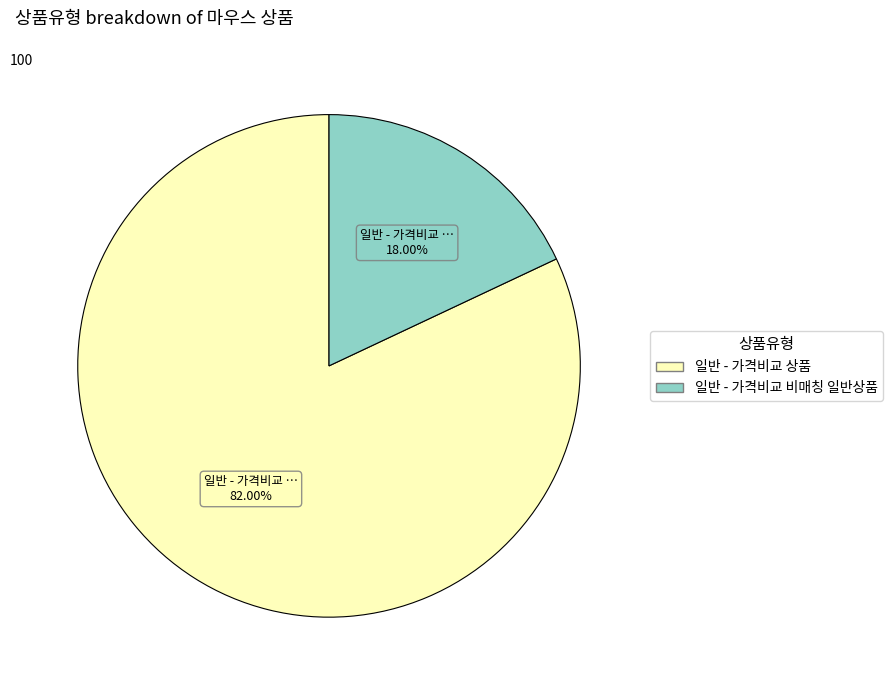

Between 일반 - 가격비교 상품 and 일반 - 가격비교 비매칭 일반상품, which is larger?

일반 - 가격비교 상품